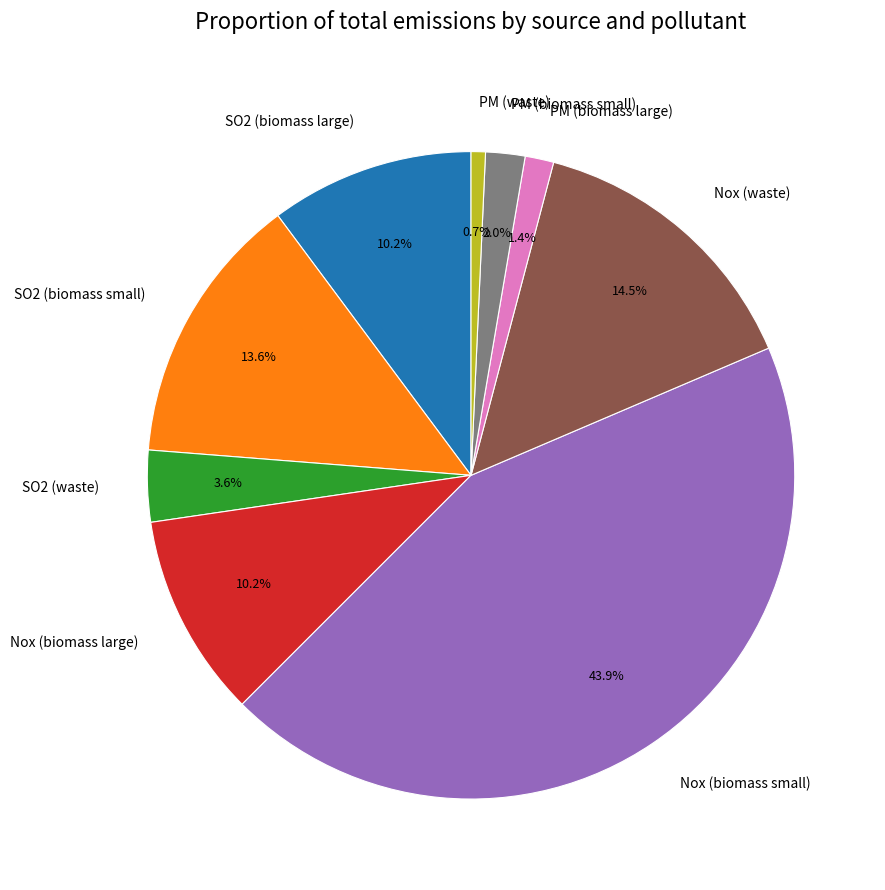

Which slice is the largest?

Nox (biomass small)